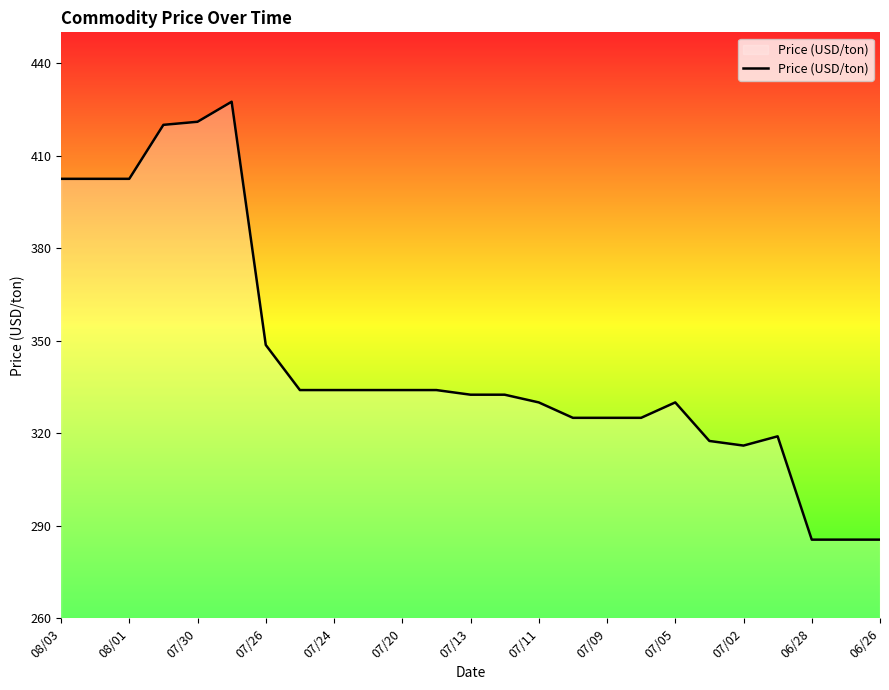

What is the greatest value displayed?

427.5